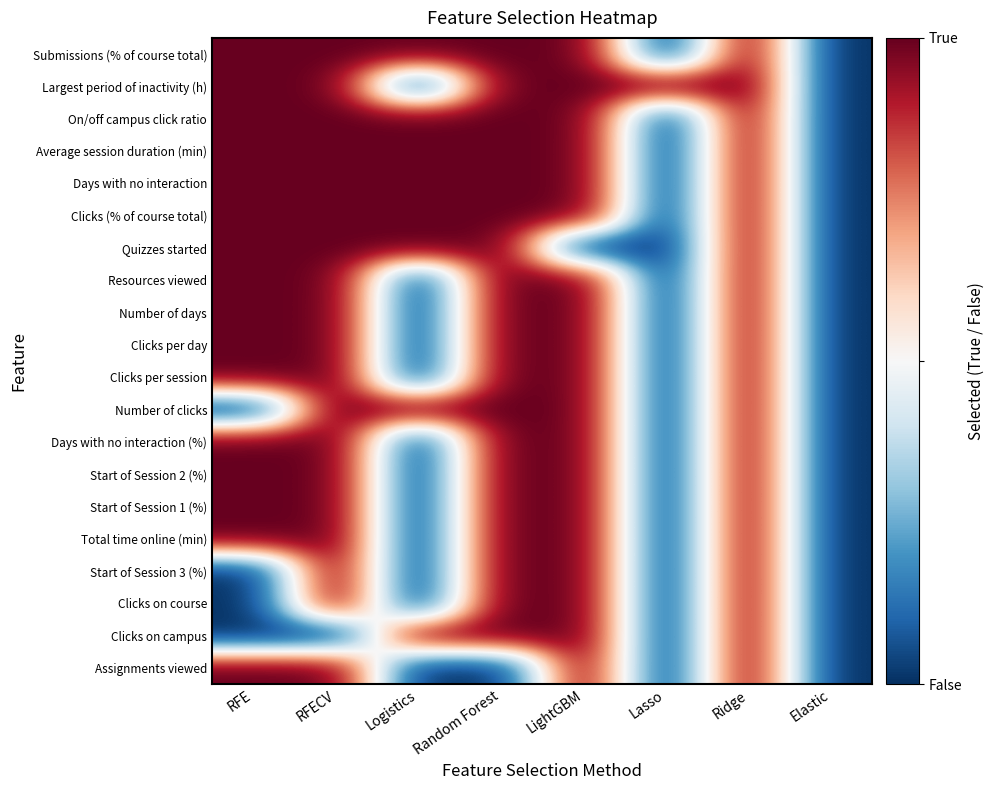

What is the total value across all series at Elastic?

-20